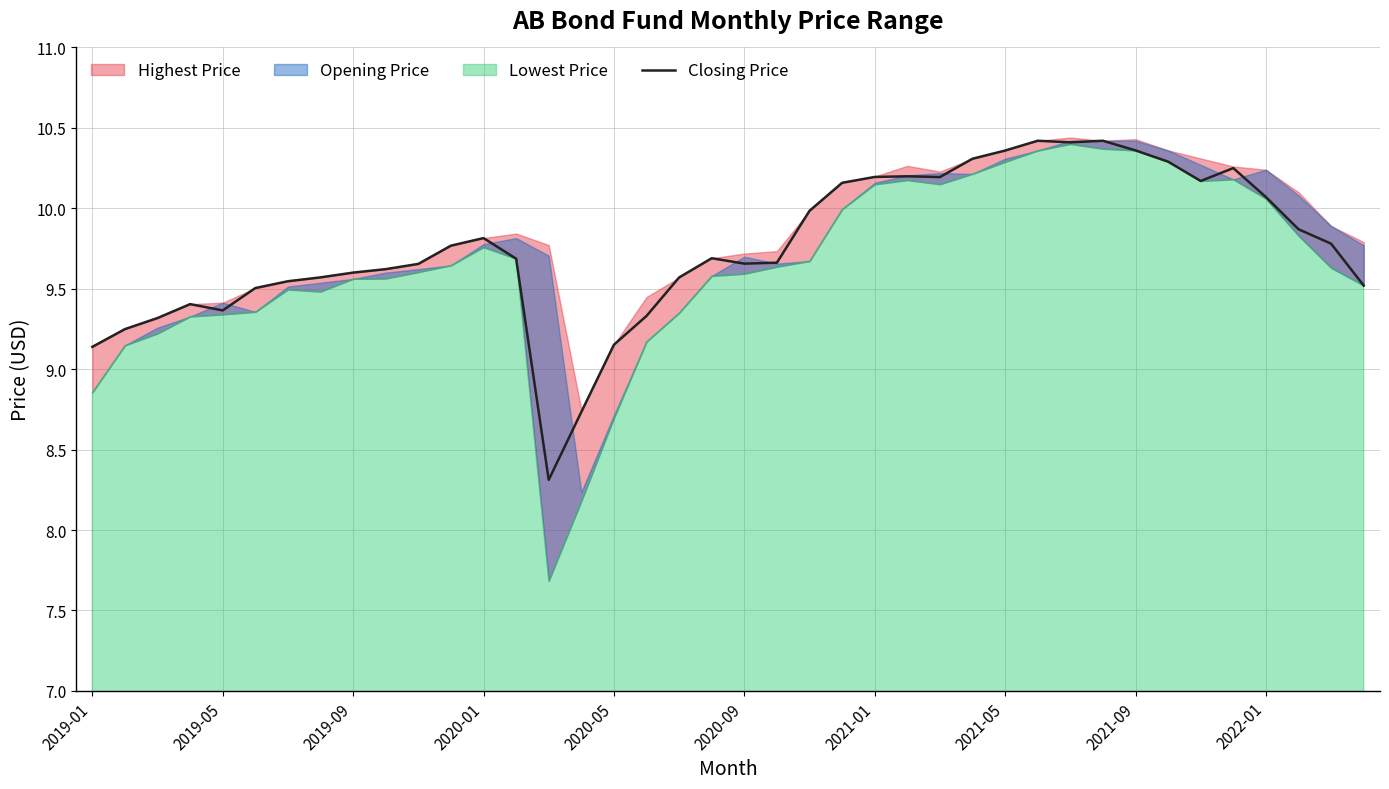

The Closing Price series shows 14.6 at 2021-01. True or false?

False